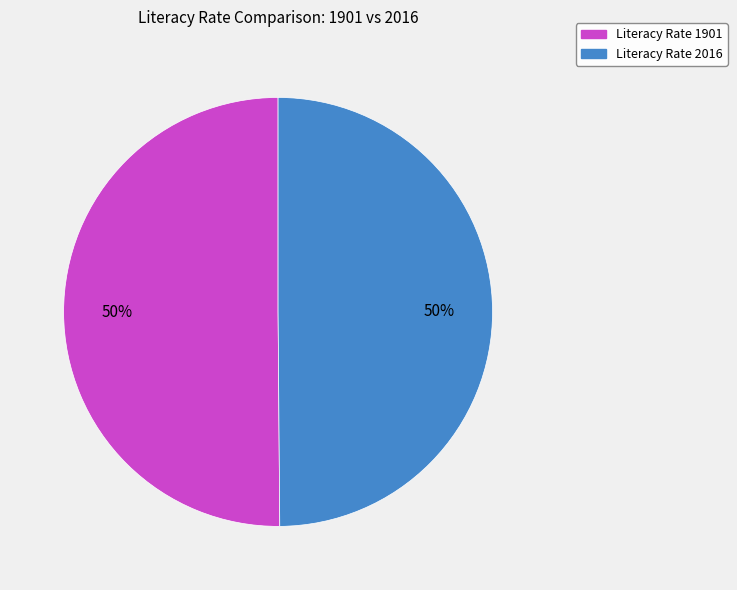

To the nearest percent, what is the average slice percentage?

50%